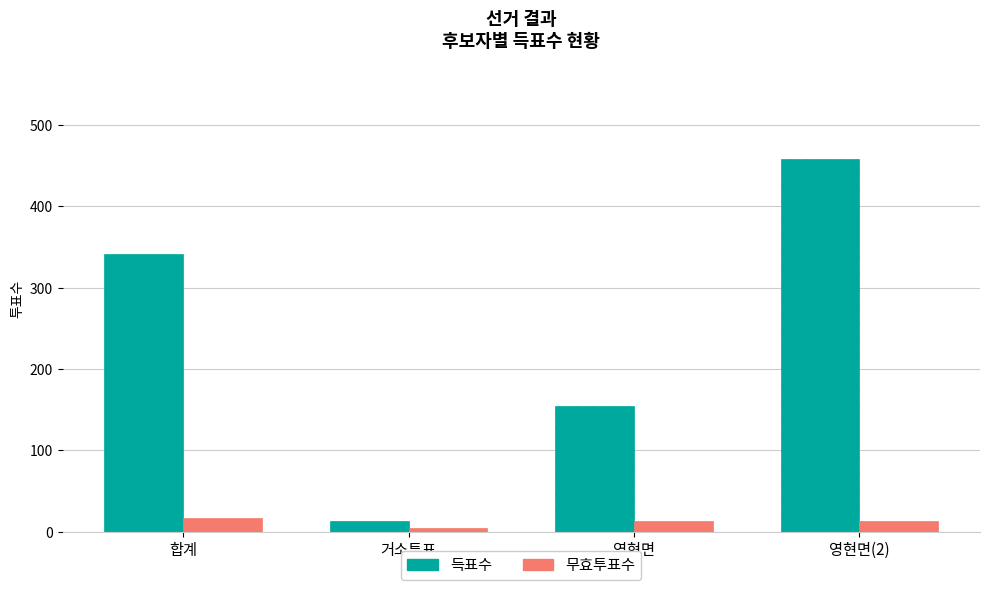

What are all the series names shown in the legend?

득표수, 무효투표수